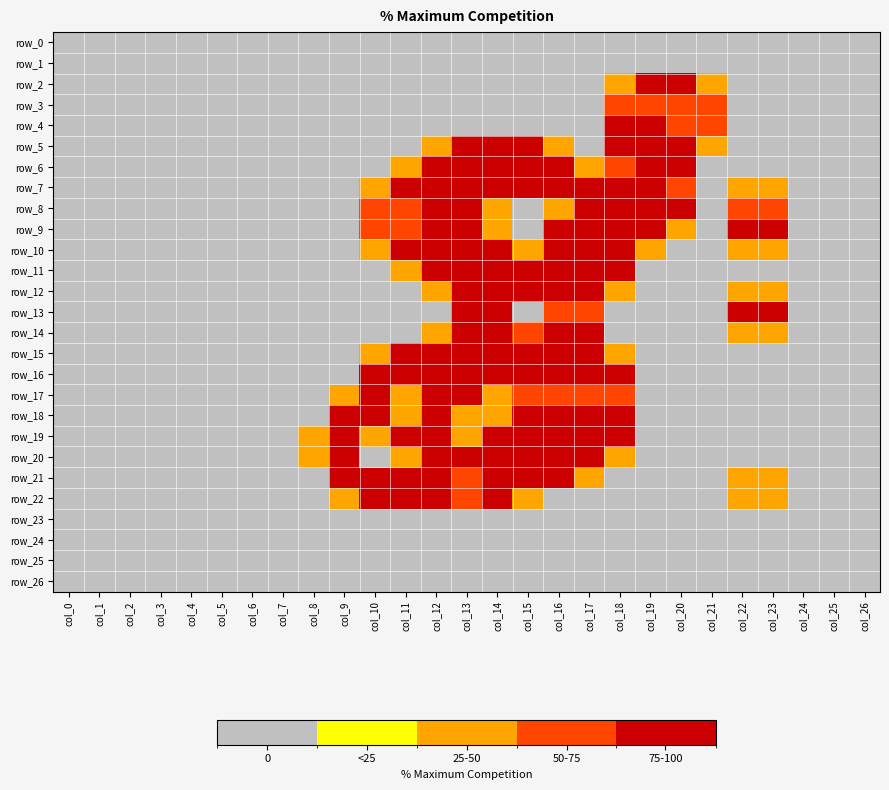

Reading left to right, transcribe all the data shown in this chart.

row_0: 0.0	0.0	0.0	0.0	0.0	0.0	0.0	0.0	0.0	0.0	0.0	0.0	0.0	0.0	0.0	0.0	0.0	0.0	0.0	0.0	0.0	0.0	0.0	0.0	0.0	0.0	0.0
row_1: 0.0	0.0	0.0	0.0	0.0	0.0	0.0	0.0	0.0	0.0	0.0	0.0	0.0	0.0	0.0	0.0	0.0	0.0	0.0	0.0	0.0	0.0	0.0	0.0	0.0	0.0	0.0
row_2: 0.0	0.0	0.0	0.0	0.0	0.0	0.0	0.0	0.0	0.0	0.0	0.0	0.0	0.0	0.0	0.0	0.0	0.0	0.8	1.5	1.5	0.8	0.0	0.0	0.0	0.0	0.0
row_3: 0.0	0.0	0.0	0.0	0.0	0.0	0.0	0.0	0.0	0.0	0.0	0.0	0.0	0.0	0.0	0.0	0.0	0.0	1.0	1.0	1.0	1.0	0.0	0.0	0.0	0.0	0.0
row_4: 0.0	0.0	0.0	0.0	0.0	0.0	0.0	0.0	0.0	0.0	0.0	0.0	0.0	0.0	0.0	0.0	0.0	0.0	1.5	1.5	1.0	1.0	0.0	0.0	0.0	0.0	0.0
row_5: 0.0	0.0	0.0	0.0	0.0	0.0	0.0	0.0	0.0	0.0	0.0	0.0	0.8	1.5	1.5	1.5	0.8	0.0	1.5	1.5	1.5	0.8	0.0	0.0	0.0	0.0	0.0
row_6: 0.0	0.0	0.0	0.0	0.0	0.0	0.0	0.0	0.0	0.0	0.0	0.8	2.0	2.0	1.5	2.0	2.0	0.8	1.0	1.5	1.5	0.0	0.0	0.0	0.0	0.0	0.0
row_7: 0.0	0.0	0.0	0.0	0.0	0.0	0.0	0.0	0.0	0.0	0.8	2.0	1.5	1.5	2.0	1.5	1.5	1.5	2.0	1.5	1.0	0.0	0.8	0.8	0.0	0.0	0.0
row_8: 0.0	0.0	0.0	0.0	0.0	0.0	0.0	0.0	0.0	0.0	1.0	1.0	1.5	2.0	0.8	0.0	0.8	2.0	1.5	2.0	1.5	0.0	1.0	1.0	0.0	0.0	0.0
row_9: 0.0	0.0	0.0	0.0	0.0	0.0	0.0	0.0	0.0	0.0	1.0	1.0	1.5	2.0	0.8	0.0	1.5	2.0	1.5	2.0	0.8	0.0	1.5	1.5	0.0	0.0	0.0
row_10: 0.0	0.0	0.0	0.0	0.0	0.0	0.0	0.0	0.0	0.0	0.8	2.0	1.5	1.5	1.5	0.8	1.5	2.0	2.0	0.8	0.0	0.0	0.8	0.8	0.0	0.0	0.0
row_11: 0.0	0.0	0.0	0.0	0.0	0.0	0.0	0.0	0.0	0.0	0.0	0.8	1.5	1.5	1.5	2.0	2.0	2.0	1.5	0.0	0.0	0.0	0.0	0.0	0.0	0.0	0.0
row_12: 0.0	0.0	0.0	0.0	0.0	0.0	0.0	0.0	0.0	0.0	0.0	0.0	0.8	1.5	1.5	1.5	1.5	2.0	0.8	0.0	0.0	0.0	0.8	0.8	0.0	0.0	0.0
row_13: 0.0	0.0	0.0	0.0	0.0	0.0	0.0	0.0	0.0	0.0	0.0	0.0	0.0	1.5	1.5	0.0	1.0	1.0	0.0	0.0	0.0	0.0	1.5	1.5	0.0	0.0	0.0
row_14: 0.0	0.0	0.0	0.0	0.0	0.0	0.0	0.0	0.0	0.0	0.0	0.0	0.8	1.5	1.5	1.0	2.0	1.5	0.0	0.0	0.0	0.0	0.8	0.8	0.0	0.0	0.0
row_15: 0.0	0.0	0.0	0.0	0.0	0.0	0.0	0.0	0.0	0.0	0.8	1.5	2.0	1.5	2.0	1.5	2.0	2.0	0.8	0.0	0.0	0.0	0.0	0.0	0.0	0.0	0.0
row_16: 0.0	0.0	0.0	0.0	0.0	0.0	0.0	0.0	0.0	0.0	1.5	2.0	1.5	2.0	1.5	2.0	1.5	1.5	1.5	0.0	0.0	0.0	0.0	0.0	0.0	0.0	0.0
row_17: 0.0	0.0	0.0	0.0	0.0	0.0	0.0	0.0	0.0	0.8	2.0	0.8	1.5	2.0	0.8	1.0	1.0	1.0	1.0	0.0	0.0	0.0	0.0	0.0	0.0	0.0	0.0
row_18: 0.0	0.0	0.0	0.0	0.0	0.0	0.0	0.0	0.0	1.5	1.5	0.8	2.0	0.8	0.8	2.0	1.5	1.5	1.5	0.0	0.0	0.0	0.0	0.0	0.0	0.0	0.0
row_19: 0.0	0.0	0.0	0.0	0.0	0.0	0.0	0.0	0.8	2.0	0.8	1.5	1.5	0.8	2.0	2.0	1.5	2.0	1.5	0.0	0.0	0.0	0.0	0.0	0.0	0.0	0.0
row_20: 0.0	0.0	0.0	0.0	0.0	0.0	0.0	0.0	0.8	1.5	0.0	0.8	1.5	1.5	1.5	1.5	2.0	1.5	0.8	0.0	0.0	0.0	0.0	0.0	0.0	0.0	0.0
row_21: 0.0	0.0	0.0	0.0	0.0	0.0	0.0	0.0	0.0	1.5	1.5	1.5	1.5	1.0	1.5	2.0	1.5	0.8	0.0	0.0	0.0	0.0	0.8	0.8	0.0	0.0	0.0
row_22: 0.0	0.0	0.0	0.0	0.0	0.0	0.0	0.0	0.0	0.8	1.5	1.5	1.5	1.0	1.5	0.8	0.0	0.0	0.0	0.0	0.0	0.0	0.8	0.8	0.0	0.0	0.0
row_23: 0.0	0.0	0.0	0.0	0.0	0.0	0.0	0.0	0.0	0.0	0.0	0.0	0.0	0.0	0.0	0.0	0.0	0.0	0.0	0.0	0.0	0.0	0.0	0.0	0.0	0.0	0.0
row_24: 0.0	0.0	0.0	0.0	0.0	0.0	0.0	0.0	0.0	0.0	0.0	0.0	0.0	0.0	0.0	0.0	0.0	0.0	0.0	0.0	0.0	0.0	0.0	0.0	0.0	0.0	0.0
row_25: 0.0	0.0	0.0	0.0	0.0	0.0	0.0	0.0	0.0	0.0	0.0	0.0	0.0	0.0	0.0	0.0	0.0	0.0	0.0	0.0	0.0	0.0	0.0	0.0	0.0	0.0	0.0
row_26: 0.0	0.0	0.0	0.0	0.0	0.0	0.0	0.0	0.0	0.0	0.0	0.0	0.0	0.0	0.0	0.0	0.0	0.0	0.0	0.0	0.0	0.0	0.0	0.0	0.0	0.0	0.0